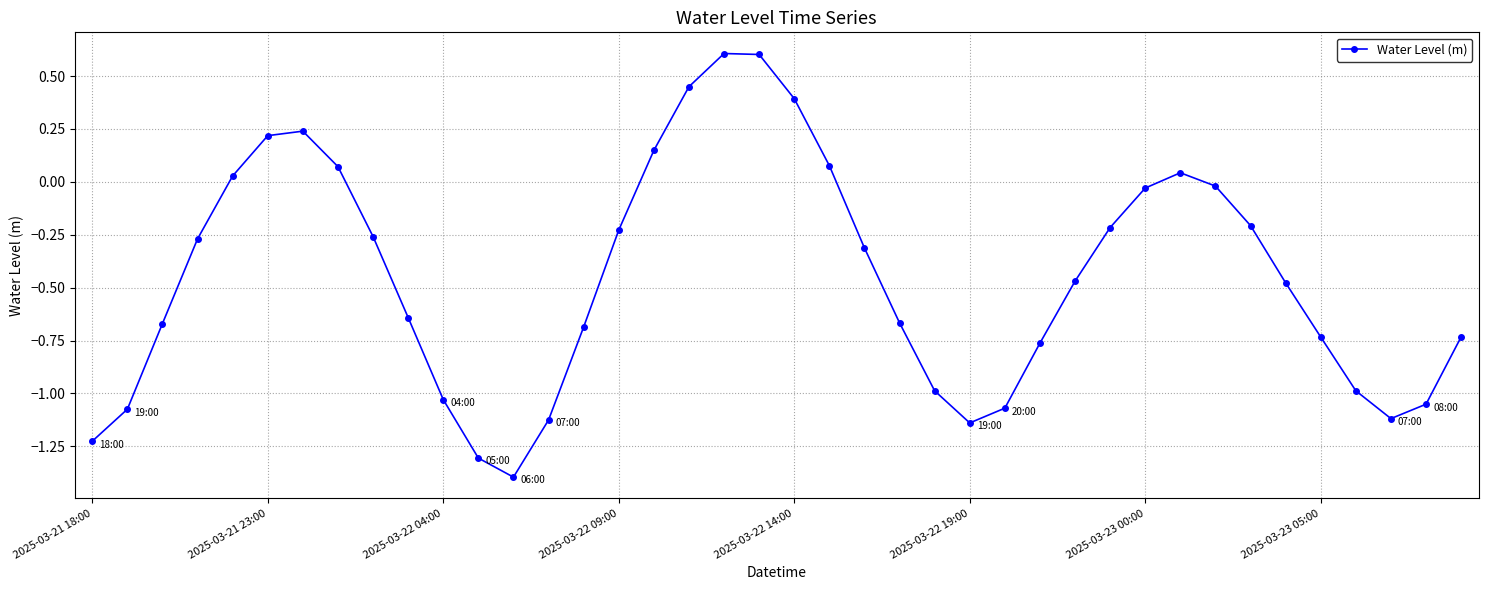

How many lines are shown in the chart?

1